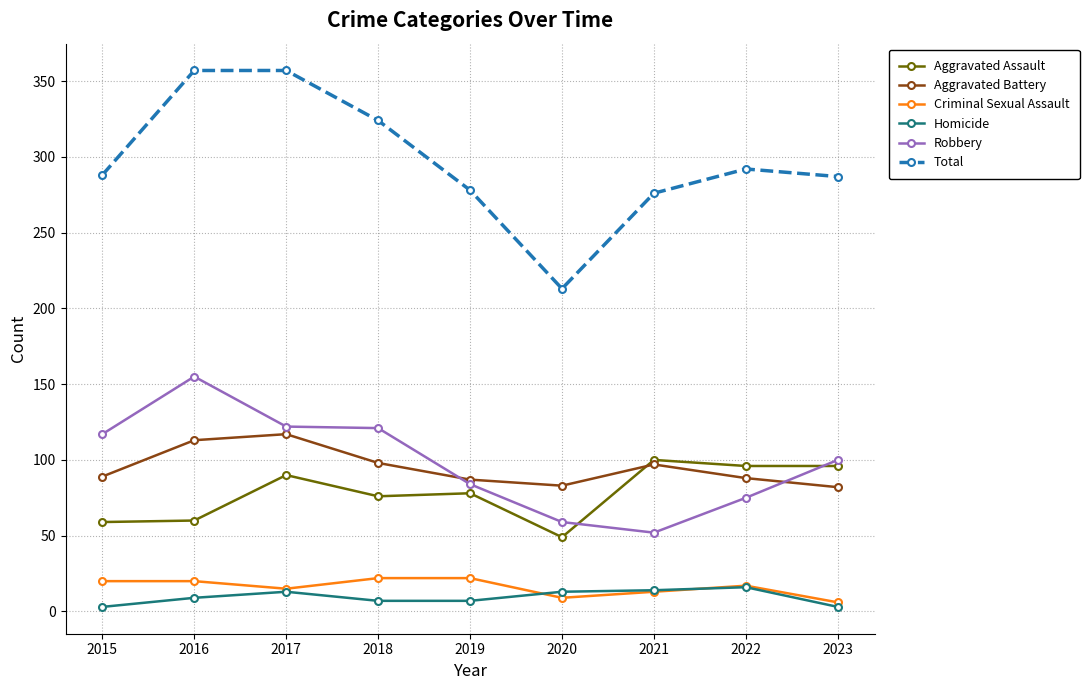

Is it true that Aggravated Assault equals 96 at 2023?

True